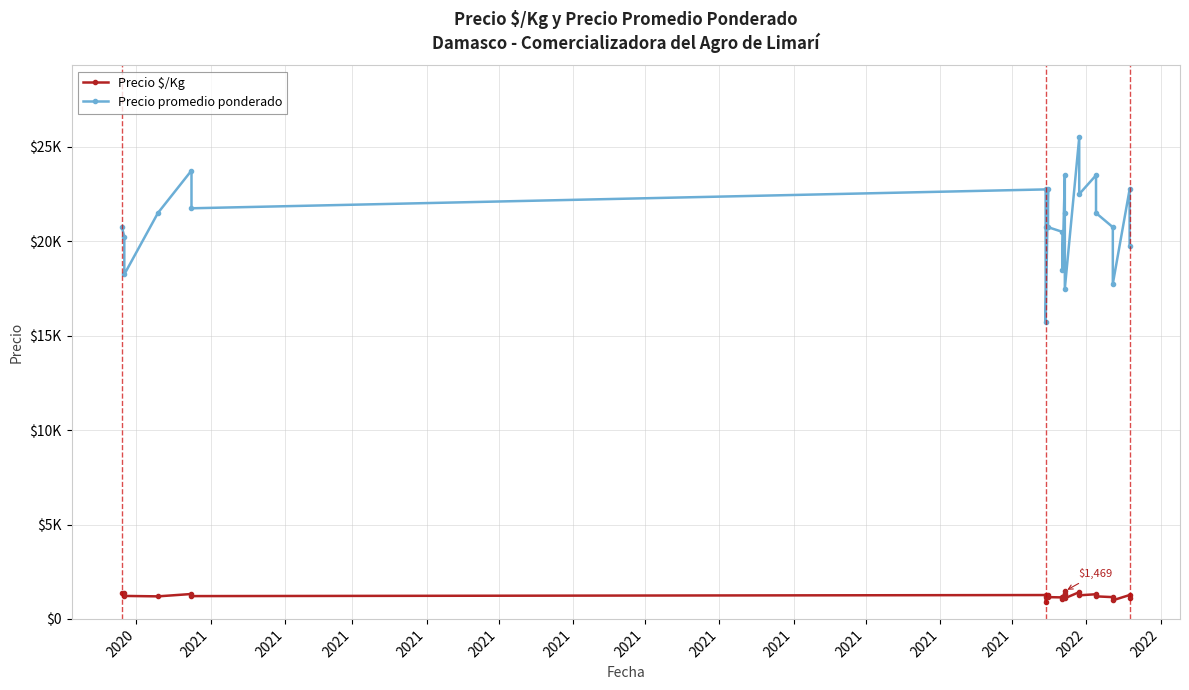

List the series in order of their peak value, lowest first.

Precio $/Kg, Precio promedio ponderado